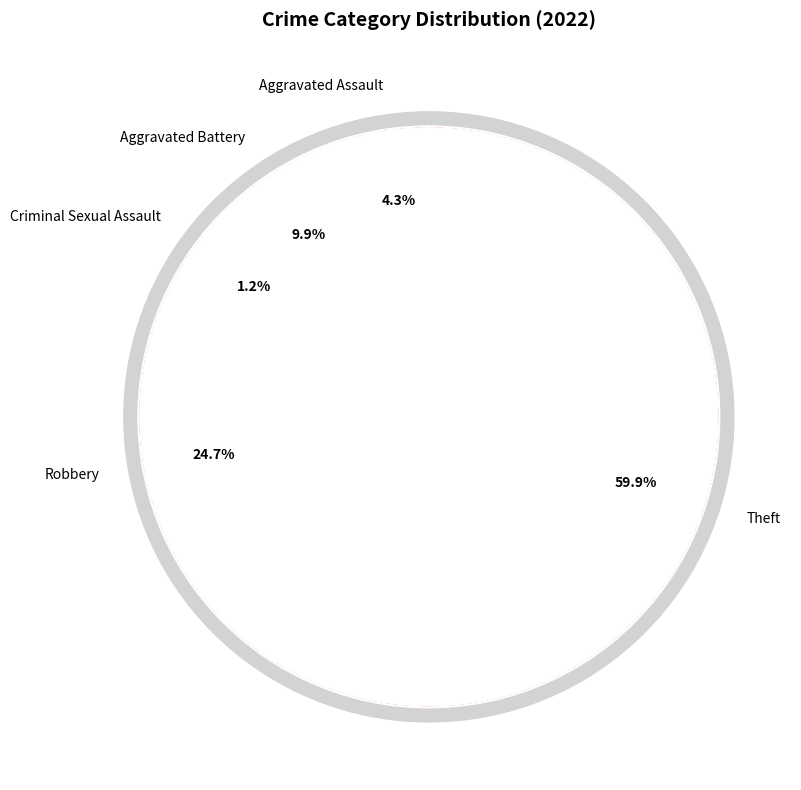

The Theft slice represents 60% of the pie. True or false?

True